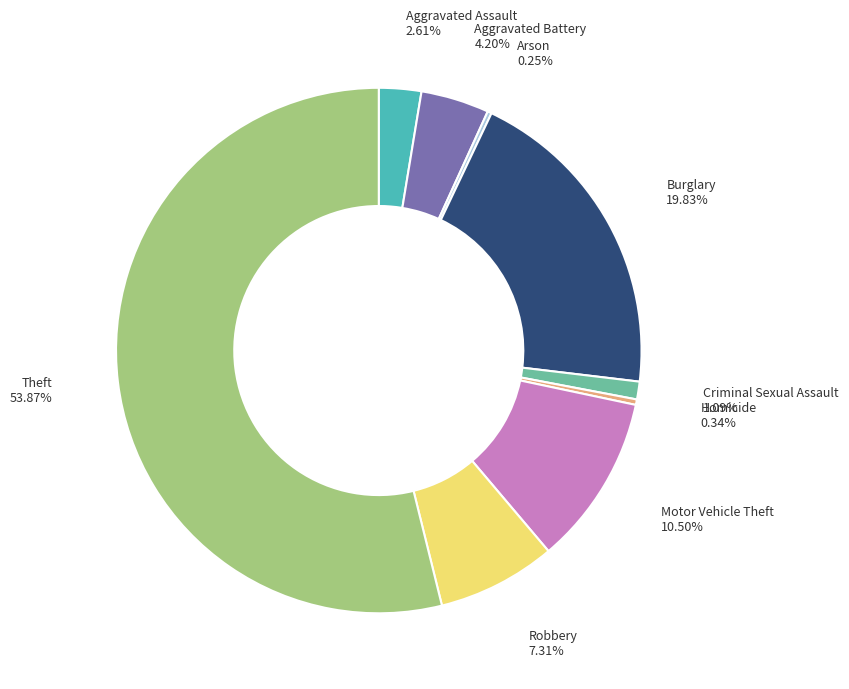

Which has a higher value, Aggravated Battery or Theft?

Theft